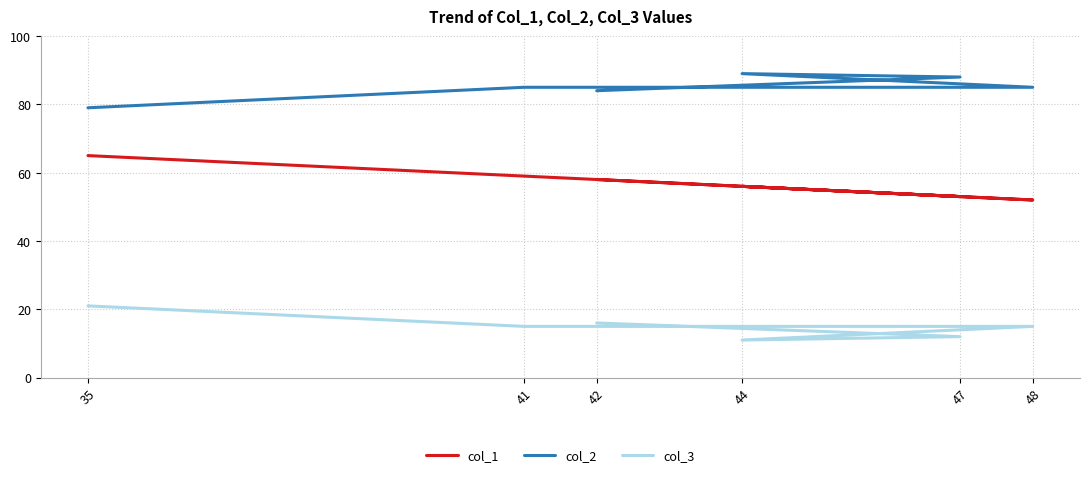

What is the total value across all series at 47?

153